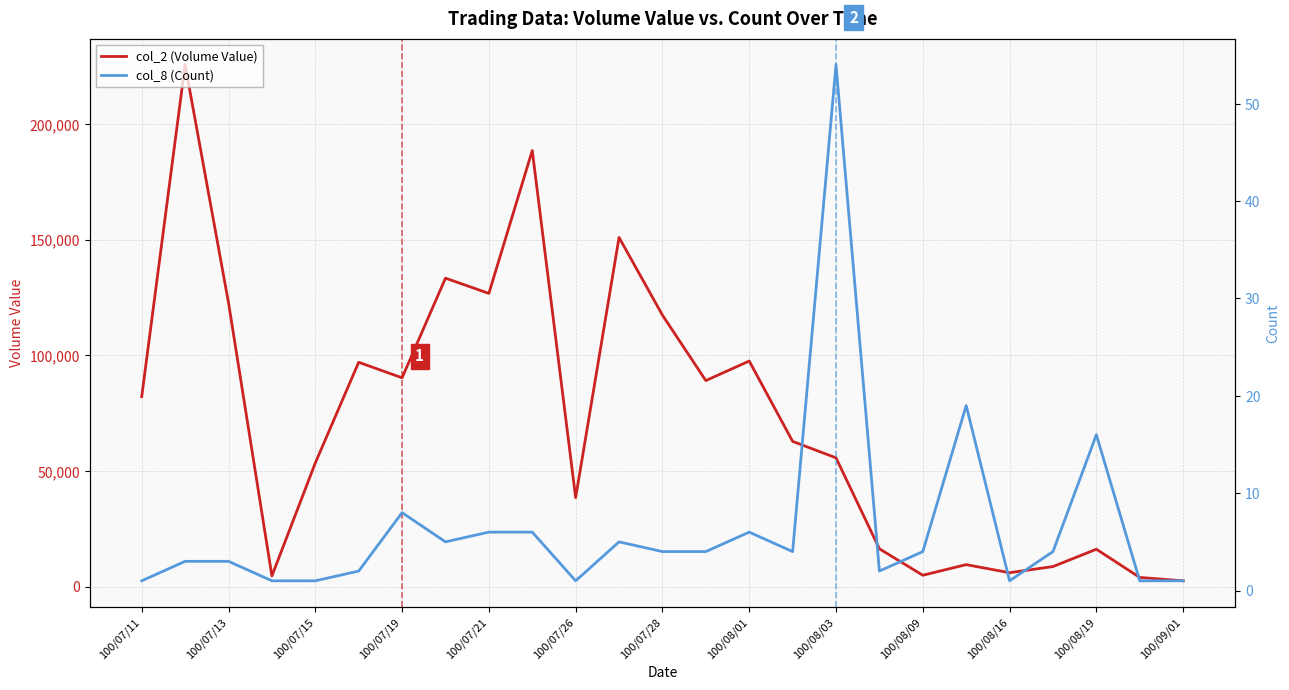

The value of col_2 (Volume Value) at 100/07/11 is 18448. True or false?

False